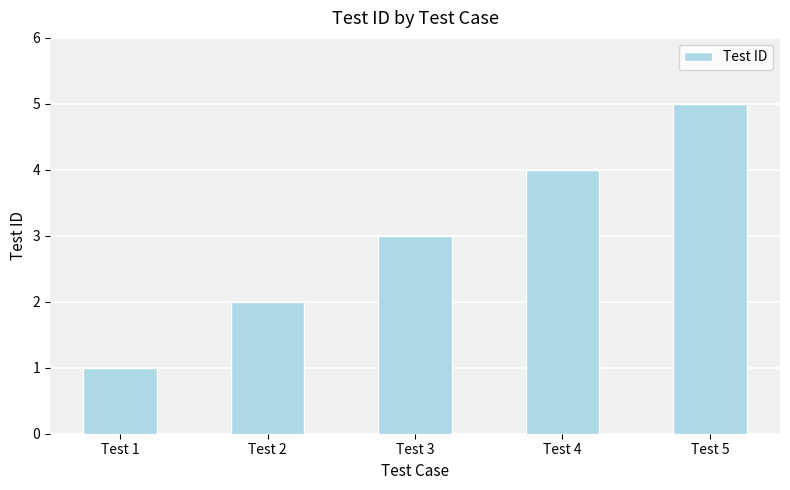

What is the change in value from Test 1 to Test 5?

+4